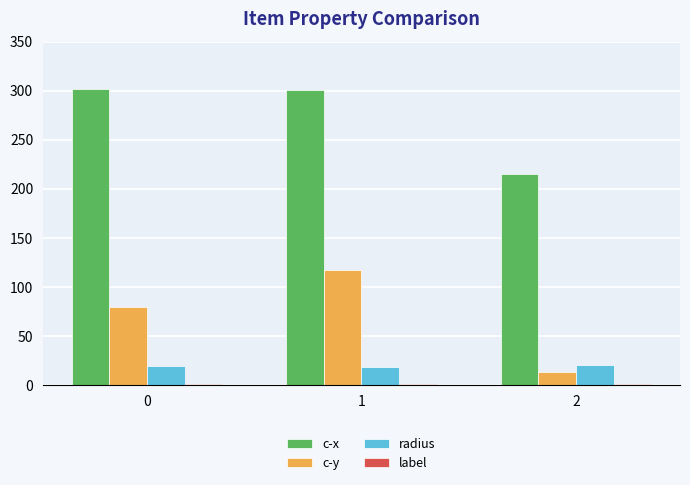

What is the average value of the radius series?

19.7